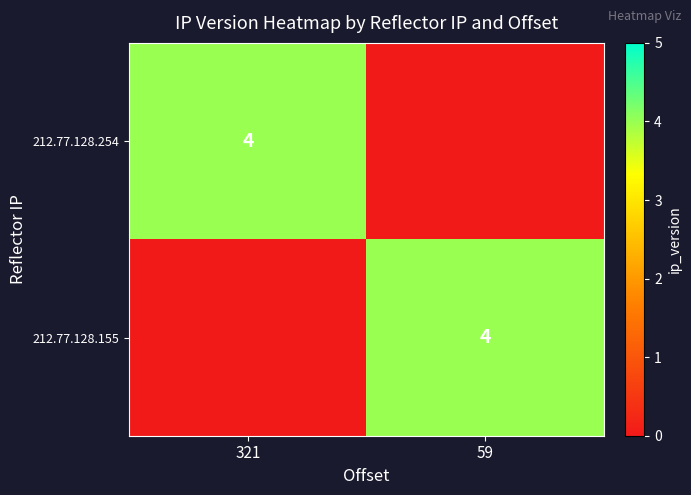

True or false: 212.77.128.155 has a value of 4 at 59.

True